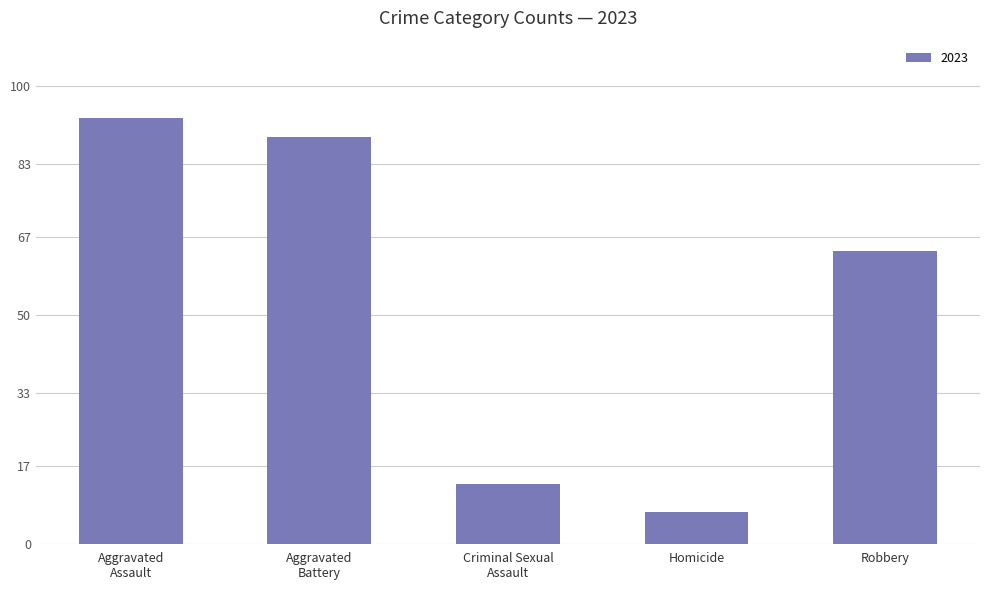

True or false: the data shows 7 at Homicide.

True